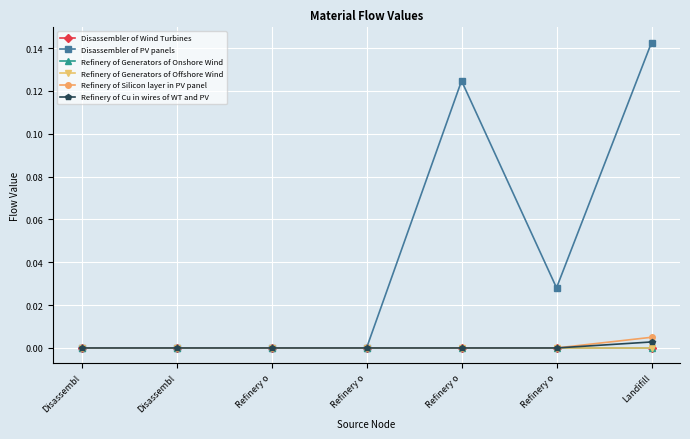

Rank the categories by Refinery of Generators of Offshore Wind value from highest to lowest.

Landifill, Disassembl, Disassembl, Refinery o, Refinery o, Refinery o, Refinery o